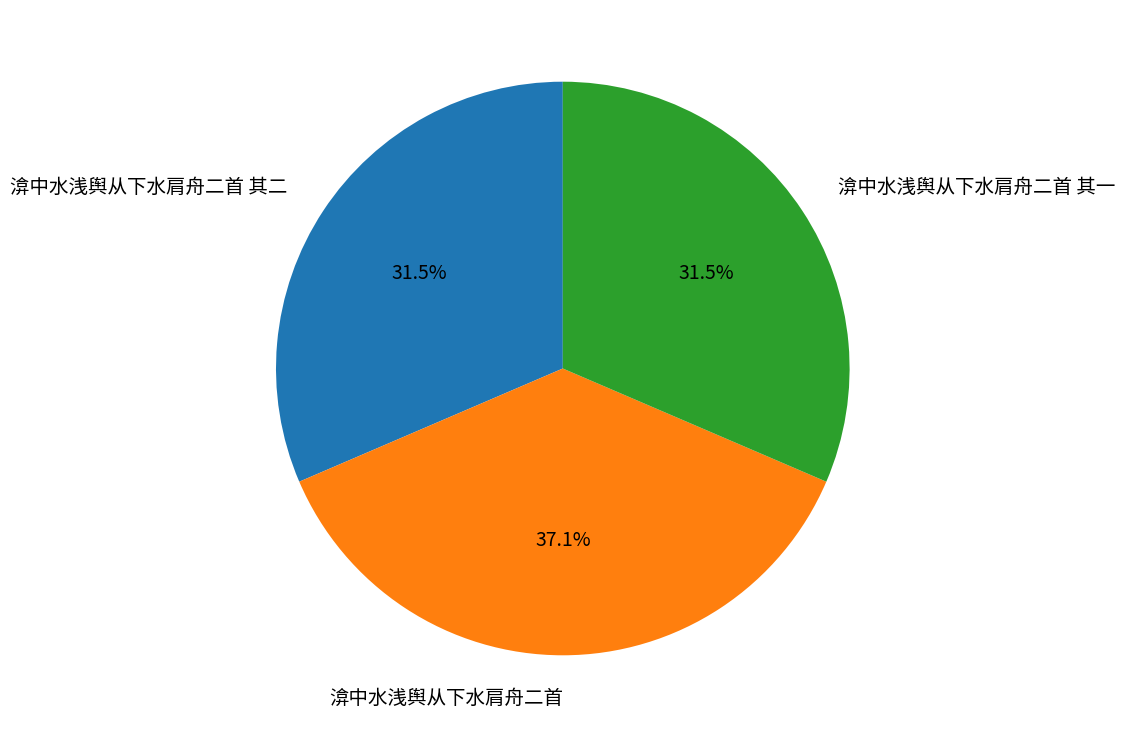

Does any single category account for the majority?

No